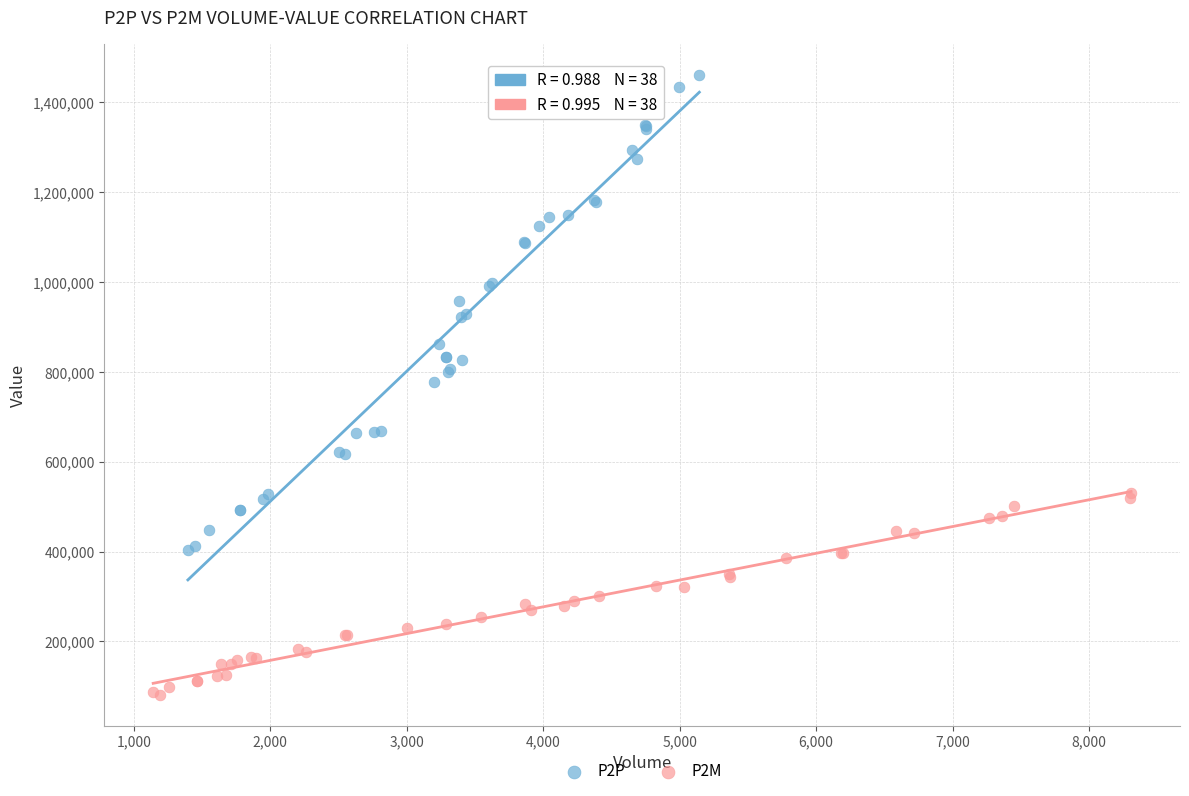

Which series reaches the maximum Y coordinate?

P2P